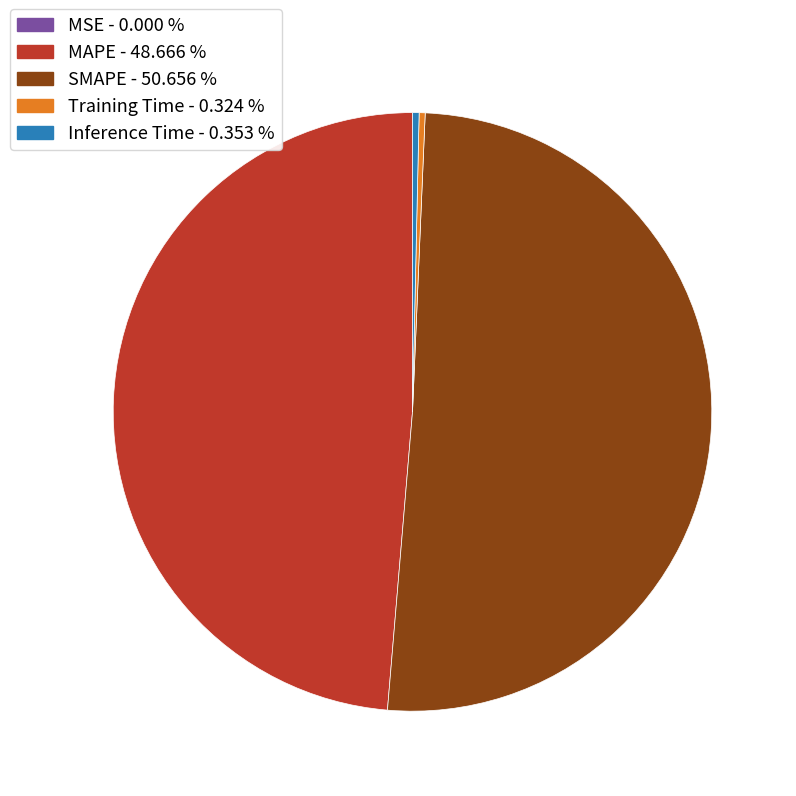

True or false: MAPE accounts for 41% of the total.

False